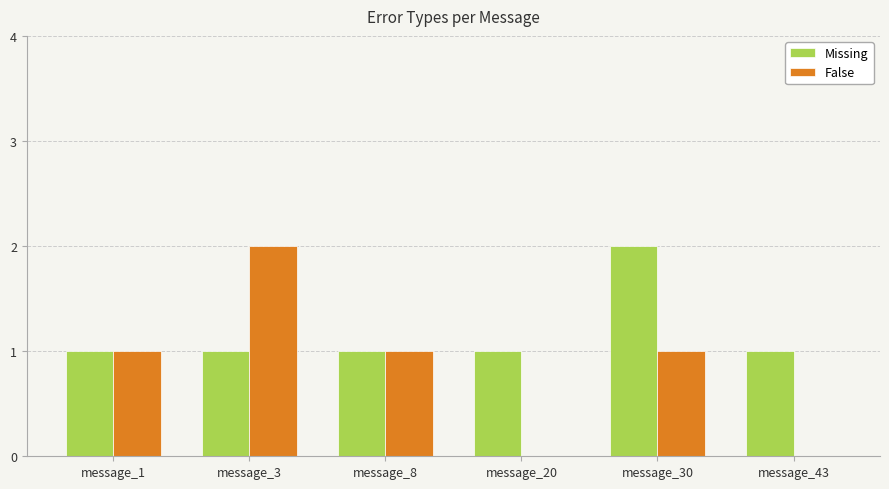

Which series has the largest total across all categories?

Missing